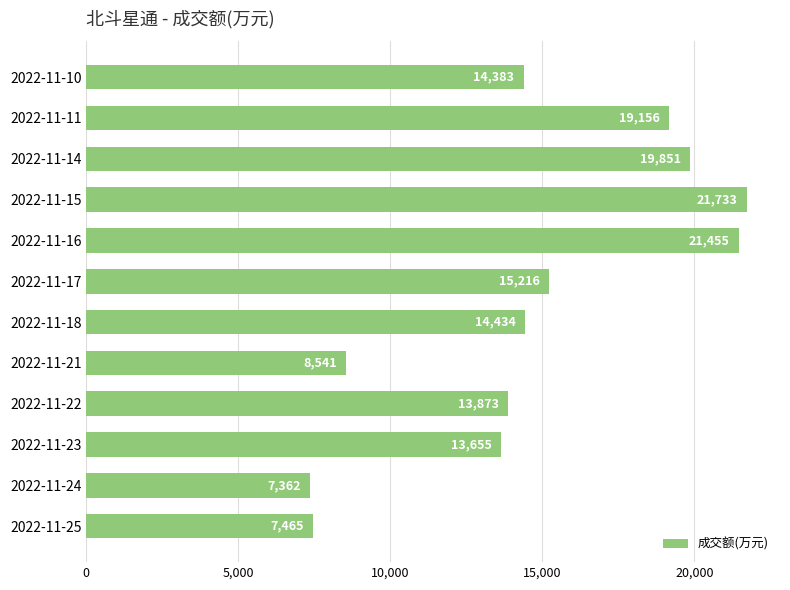

List the labels in order of value, smallest first.

2022-11-24, 2022-11-25, 2022-11-21, 2022-11-23, 2022-11-22, 2022-11-10, 2022-11-18, 2022-11-17, 2022-11-11, 2022-11-14, 2022-11-16, 2022-11-15